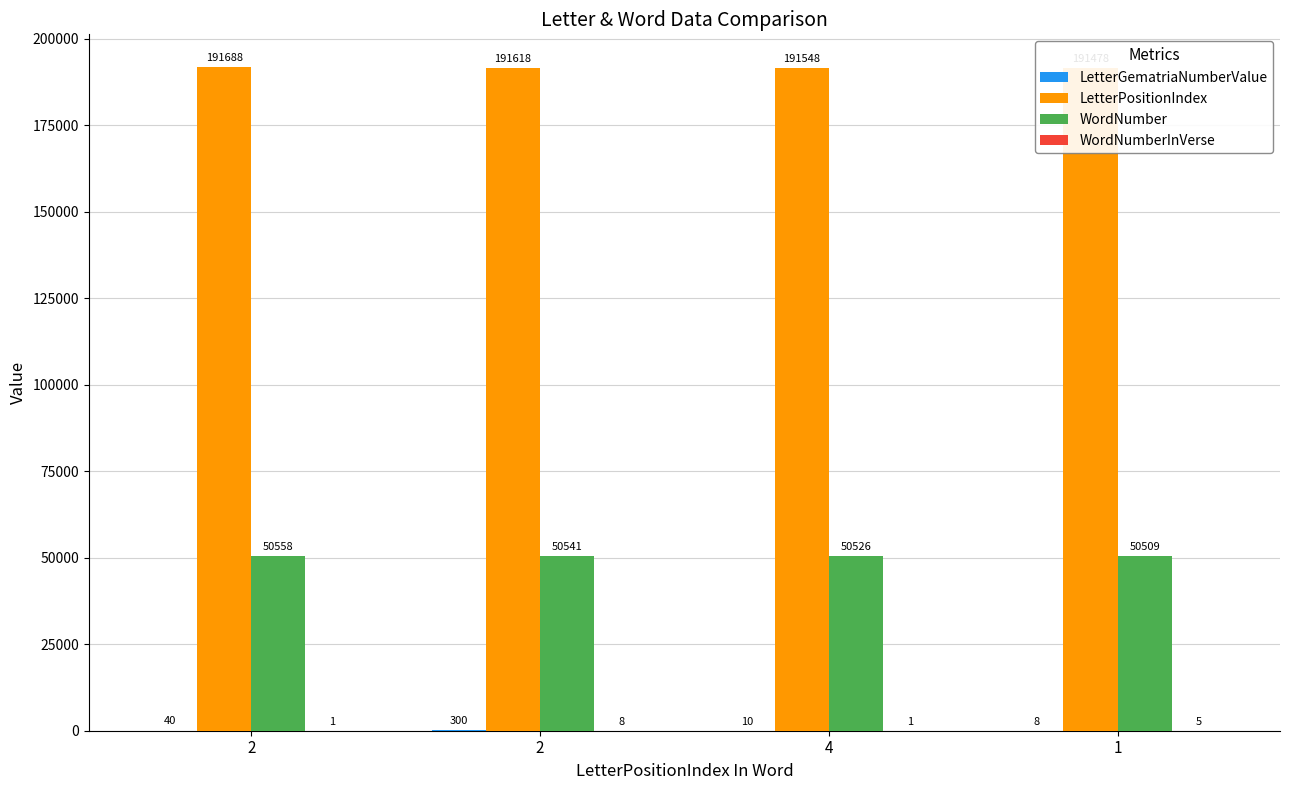

What is the difference between the second highest and minimum values in the WordNumber series?

32